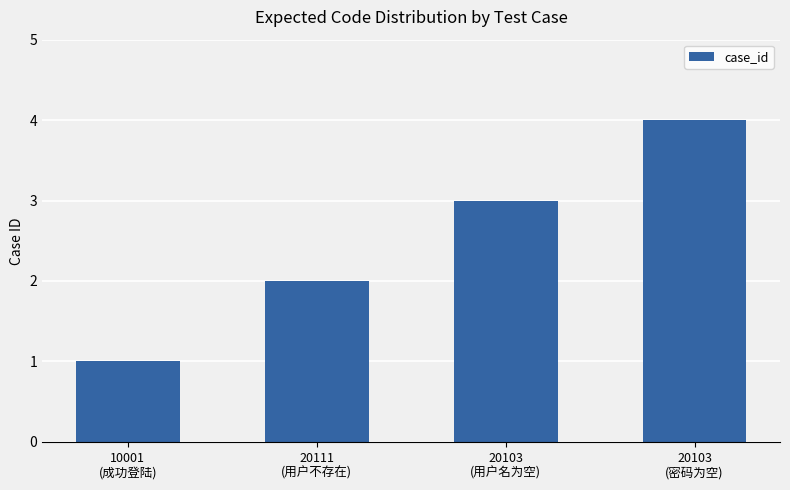

Which has a higher value, 20103
(密码为空) or 20111
(用户不存在)?

20103
(密码为空)